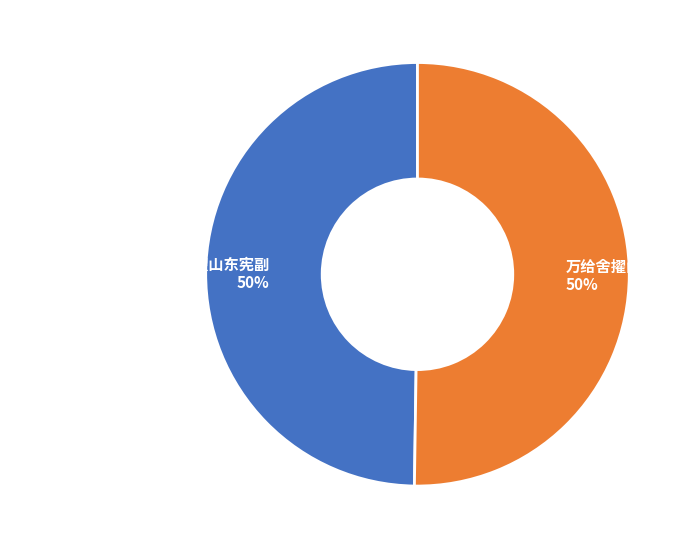

To the nearest percent, what is the combined percentage of 万给舍擢山东少参 and 赠水部张诚之采木南楚有功擢山东宪副?

100%